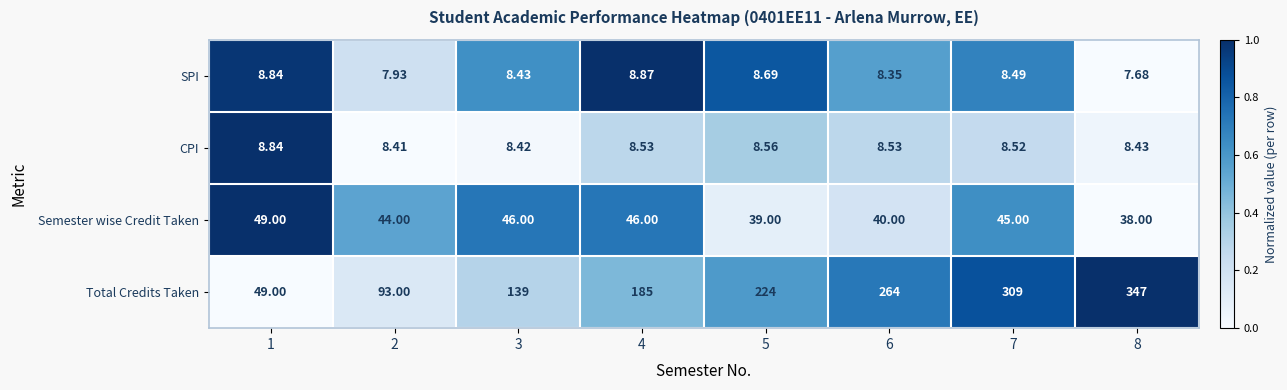

Rank the series at 5 from lowest to highest value.

CPI, SPI, Semester wise Credit Taken, Total Credits Taken